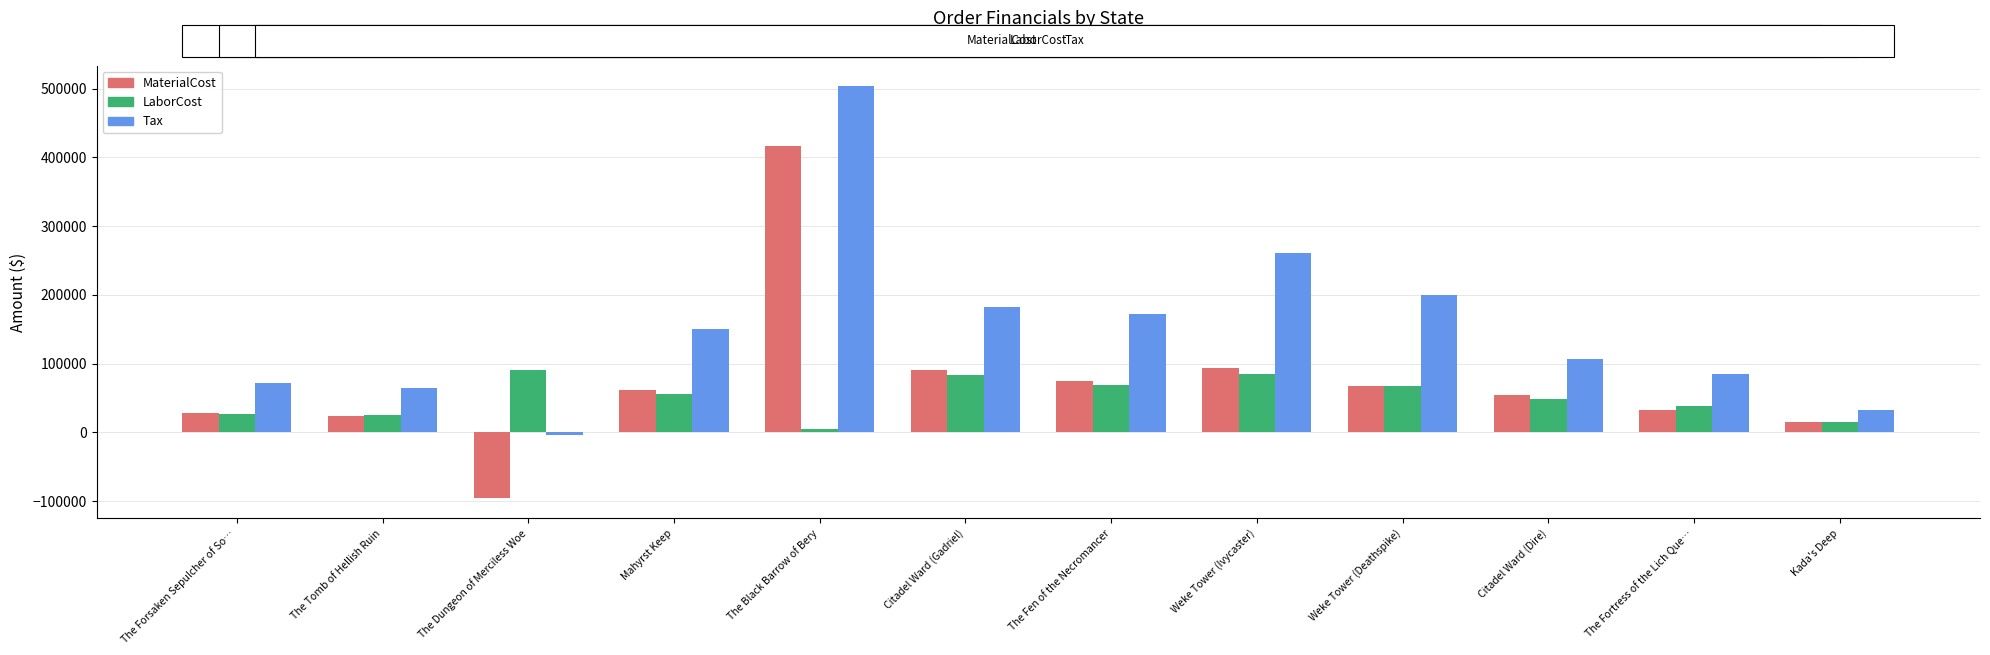

What are all the series names shown in the legend?

MaterialCost, LaborCost, Tax